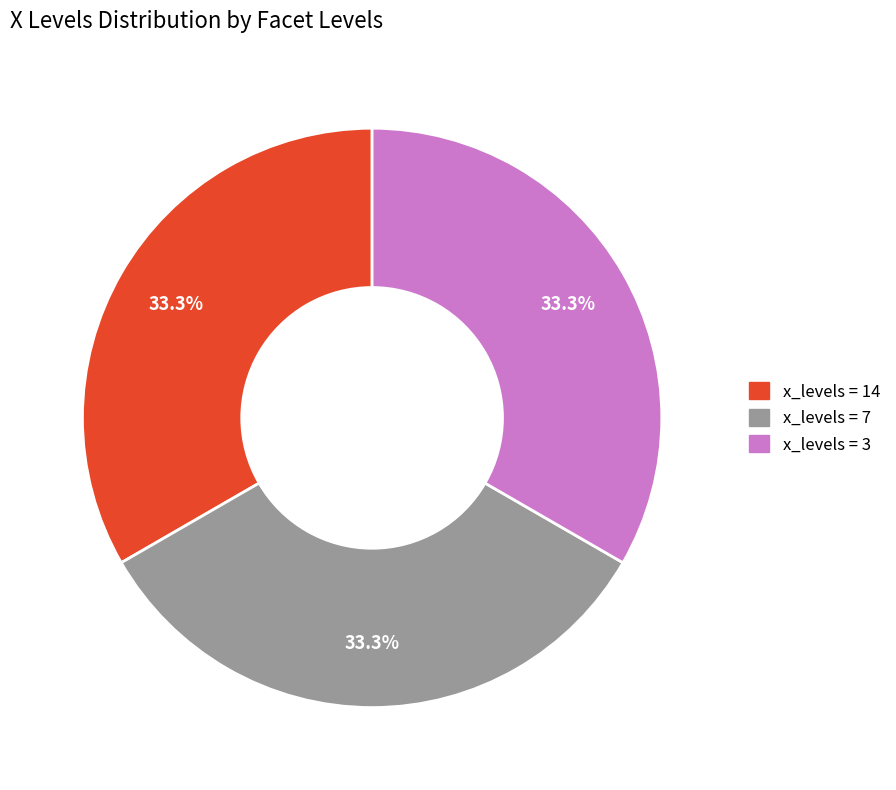

To the nearest percent, what is the average slice percentage?

33%